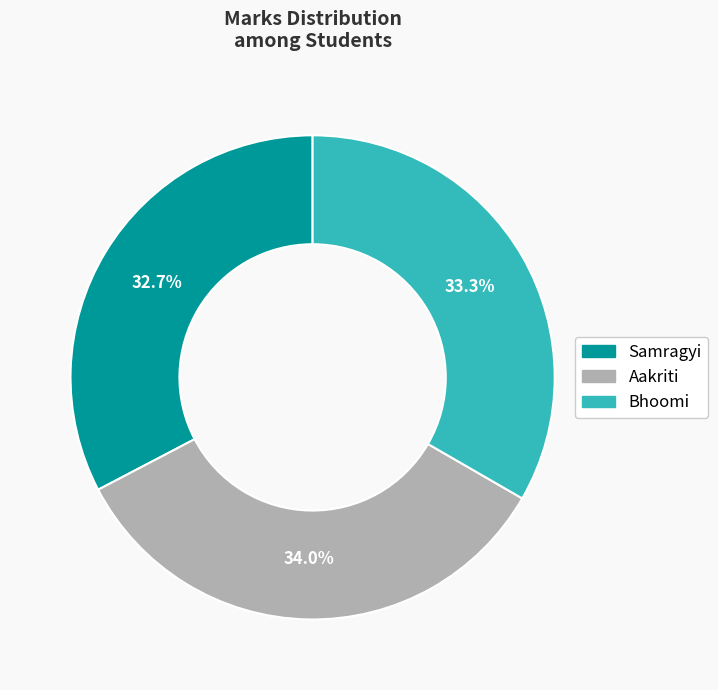

Combined, what portion of the pie is Samragyi and Bhoomi?

66.0%